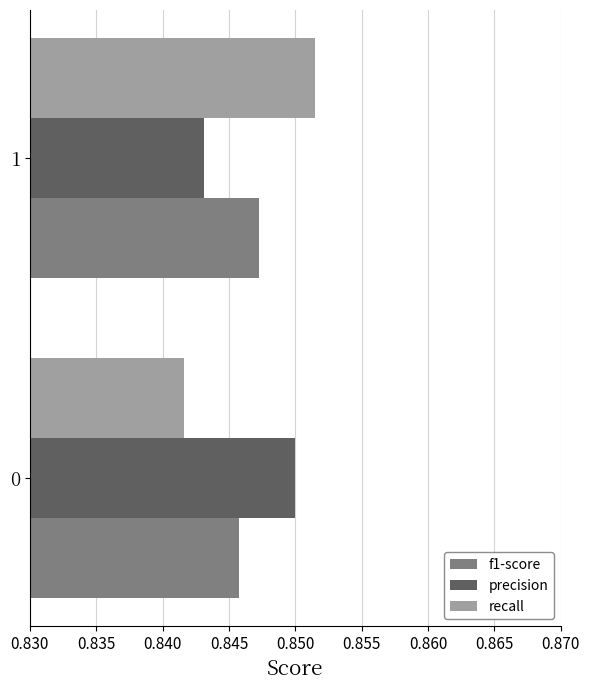

Count the number of data series in this chart.

3